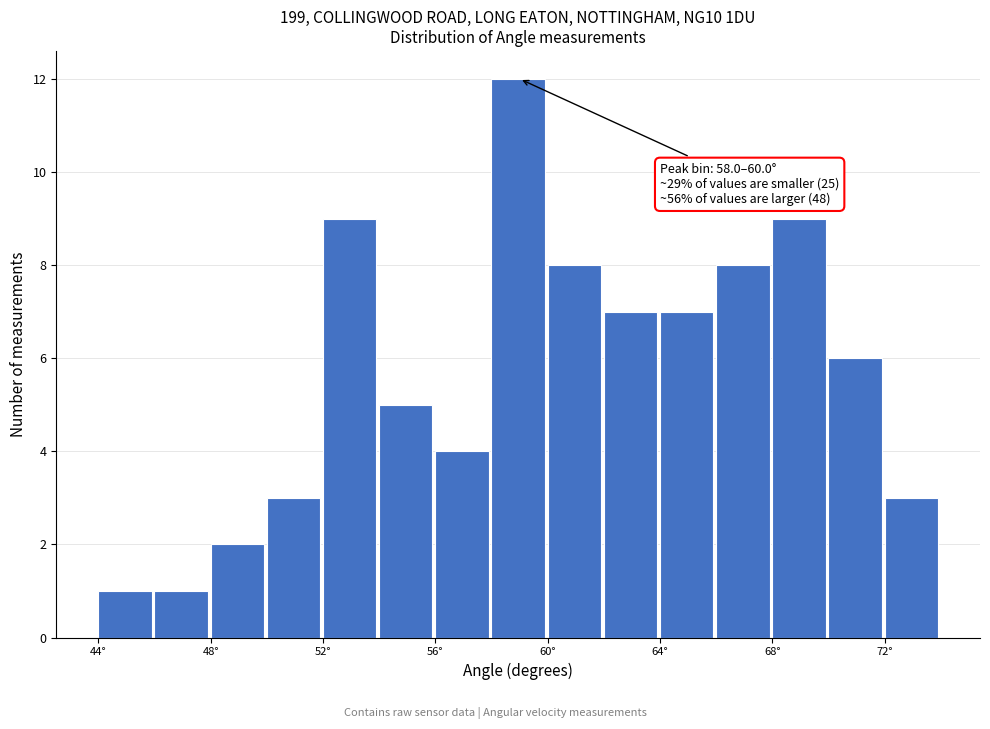

Which range on the x-axis has the tallest bar?

58 to 60